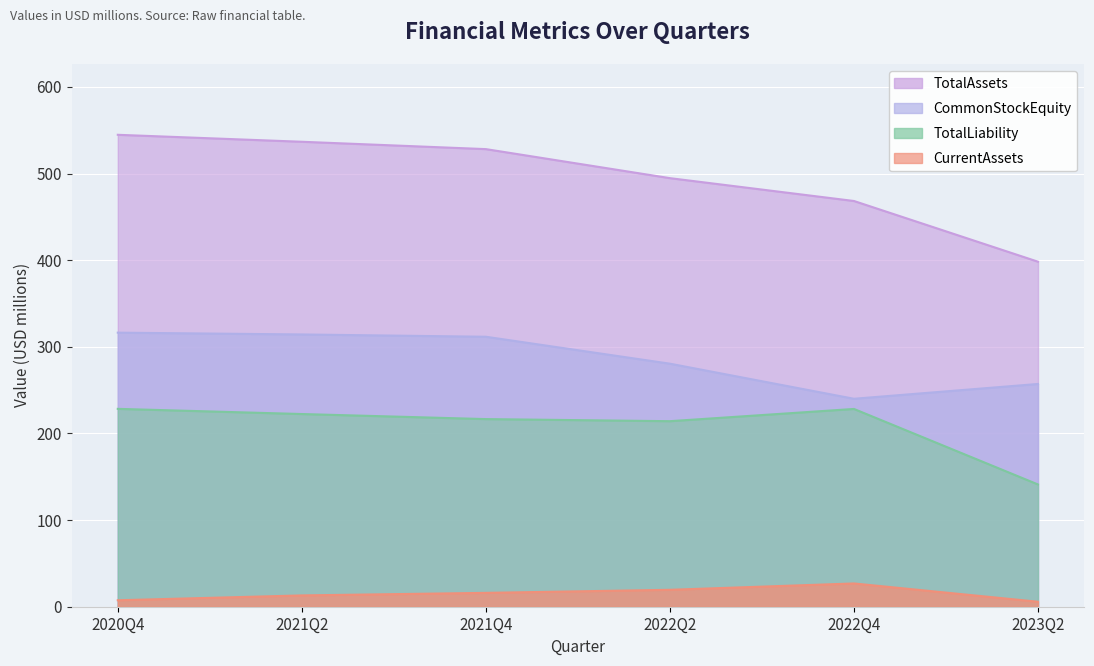

Between 2020Q4 and 2022Q4, which is larger?

2020Q4